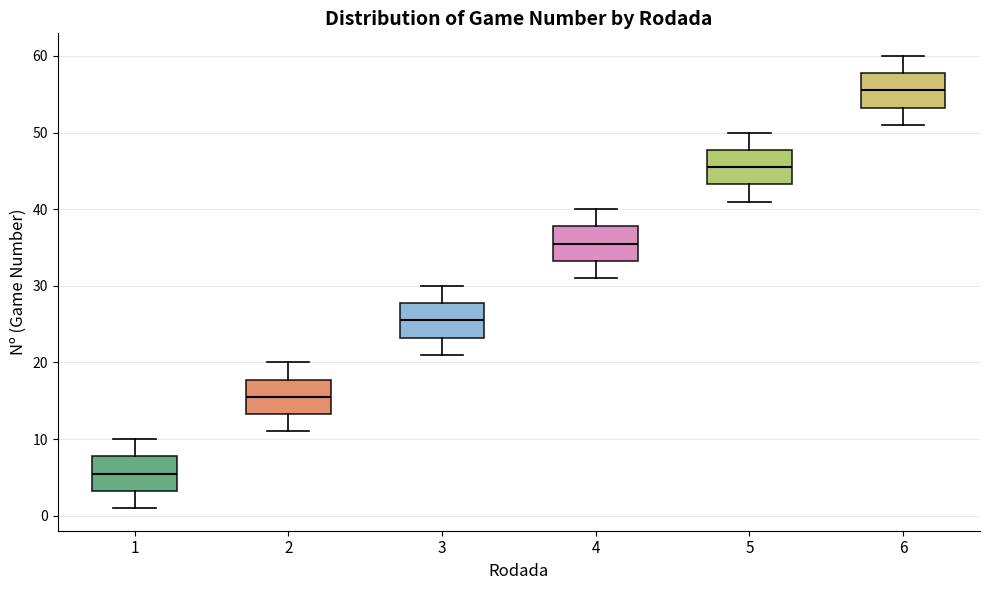

Where does the upper whisker of the box at x = 5 end on the y-axis? The values are not printed on the chart, so give them approximately, as read against the axis.

50